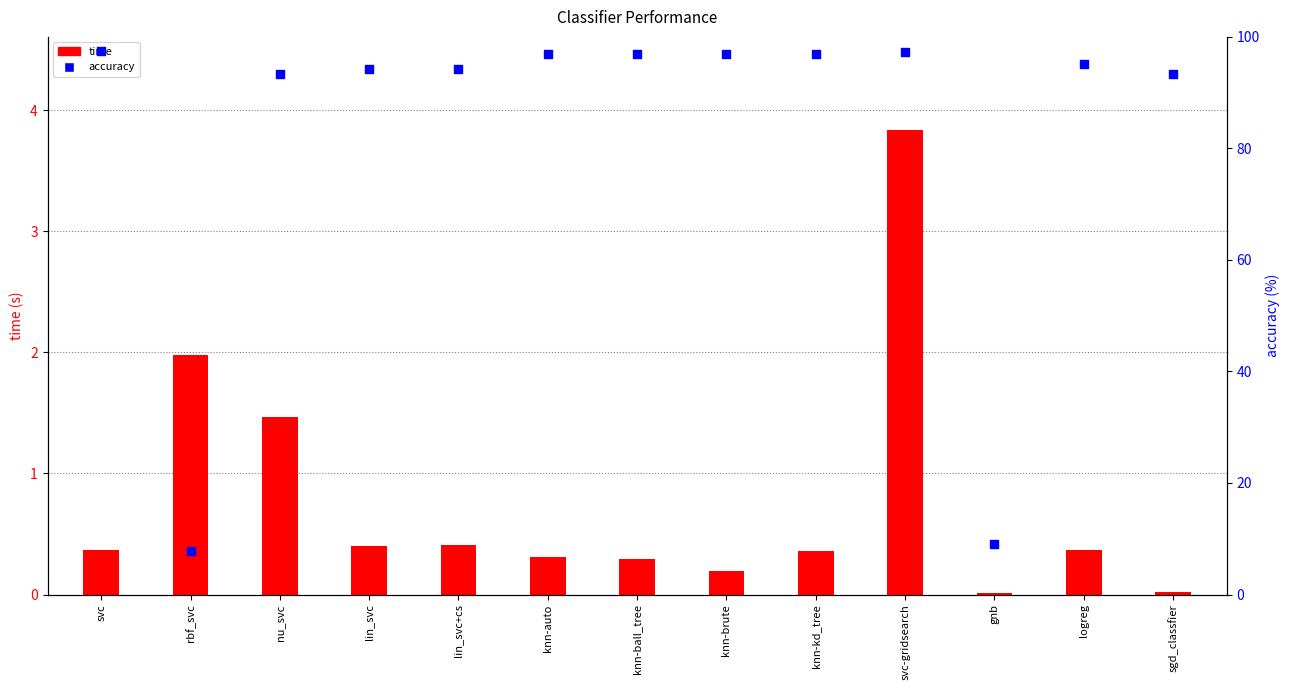

Which series has the largest total across all categories?

accuracy